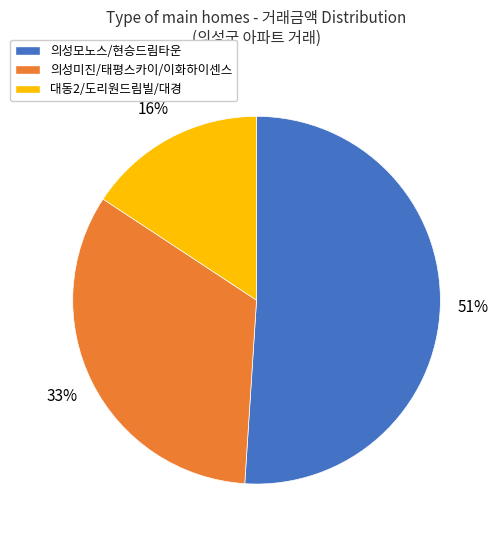

Which slice is the largest?

의성모노스/현승드림타운